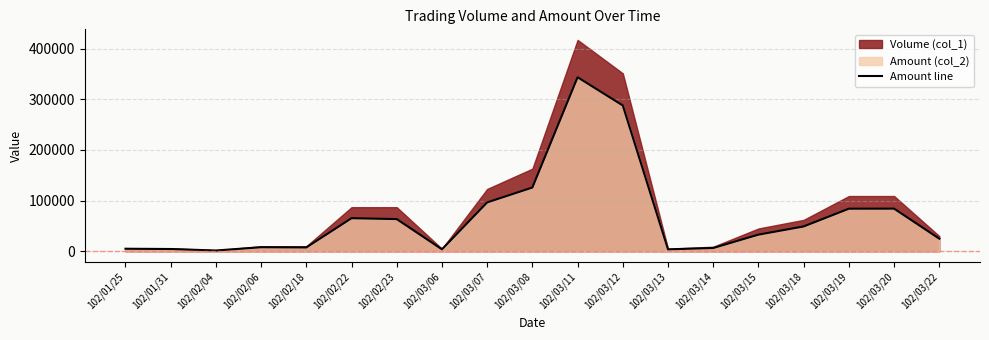

Rank the categories by value from highest to lowest.

102/03/11, 102/03/12, 102/03/08, 102/03/07, 102/03/20, 102/03/19, 102/02/22, 102/02/23, 102/03/18, 102/03/15, 102/03/22, 102/02/06, 102/02/18, 102/03/14, 102/01/25, 102/01/31, 102/03/06, 102/03/13, 102/02/04